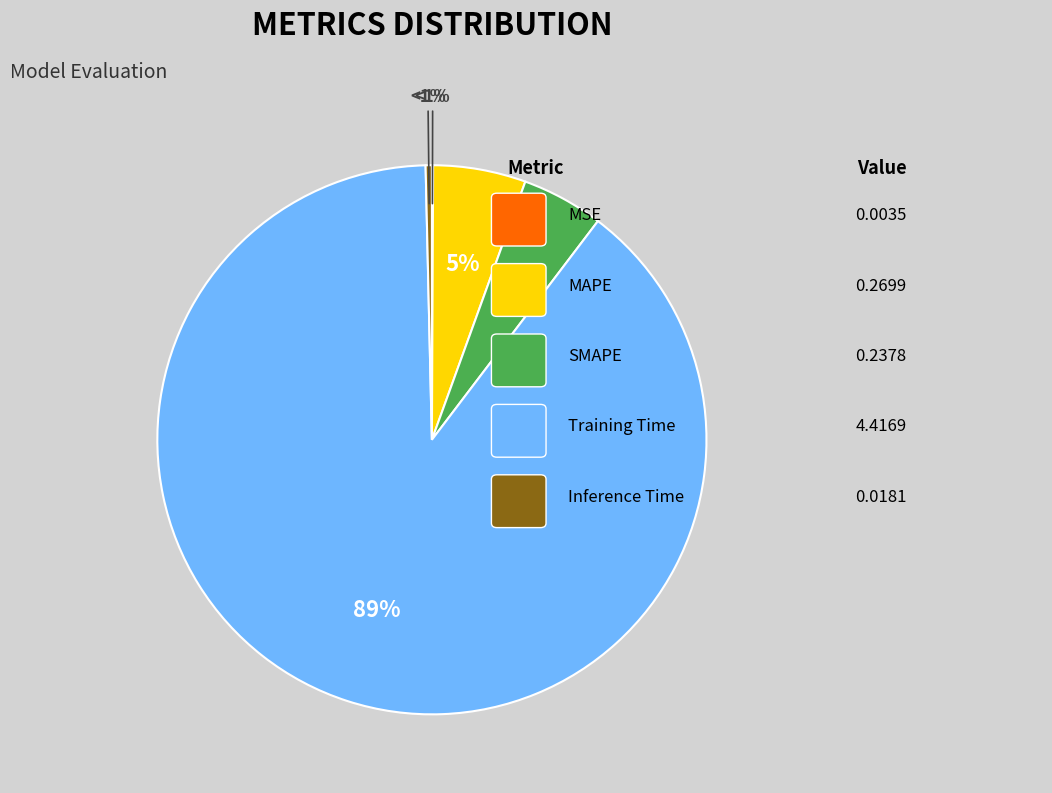

How many segments does this pie chart have?

5